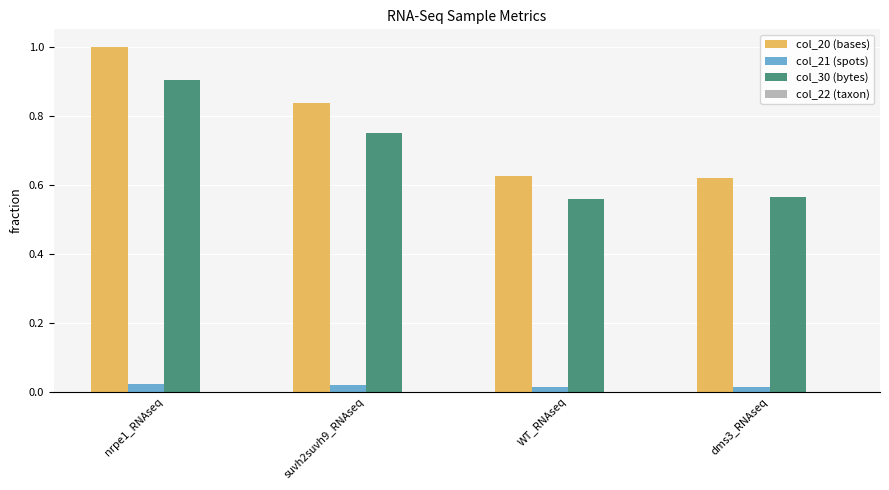

What is the difference between the col_30 (bytes) values at nrpe1_RNAseq and WT_RNAseq?

0.3